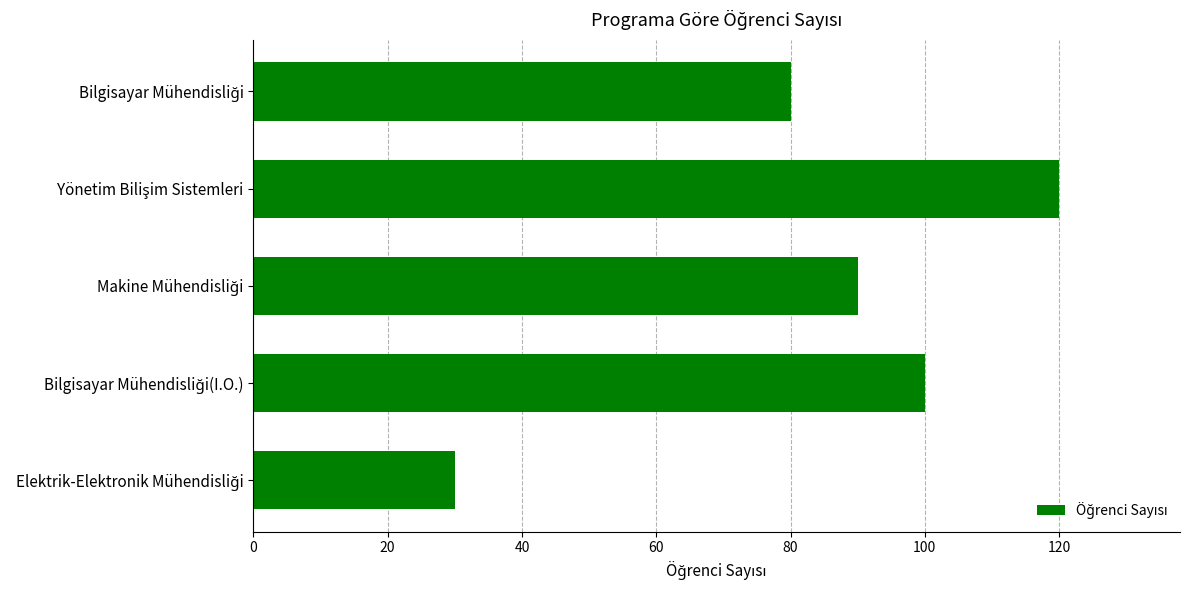

Count the number of categories in the chart.

5